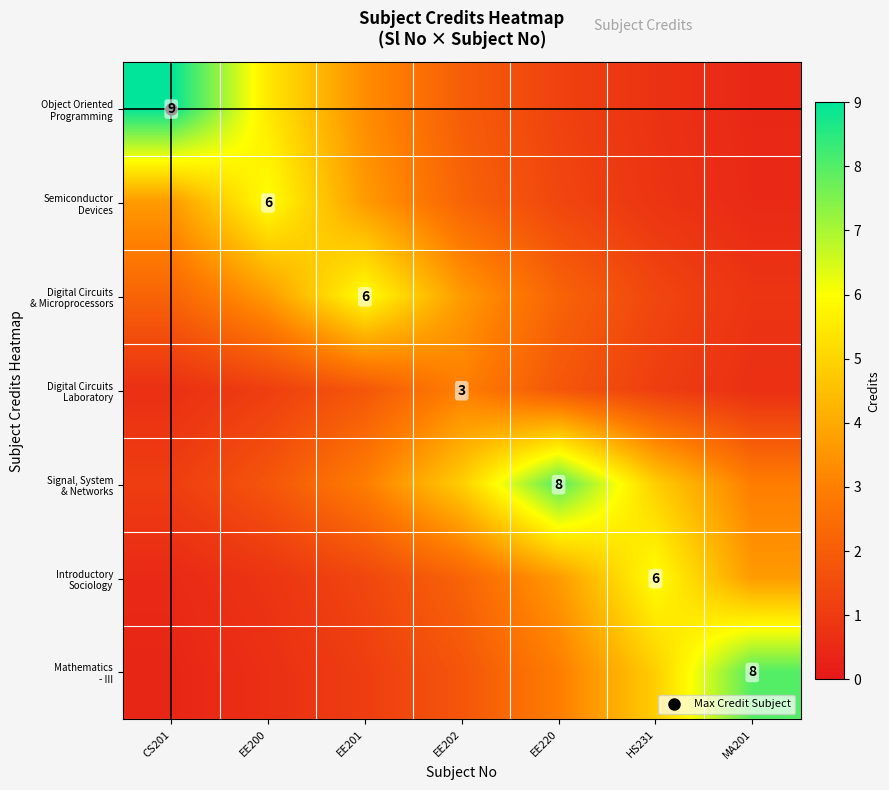

Which series has the widest spread of values?

Object Oriented Programming